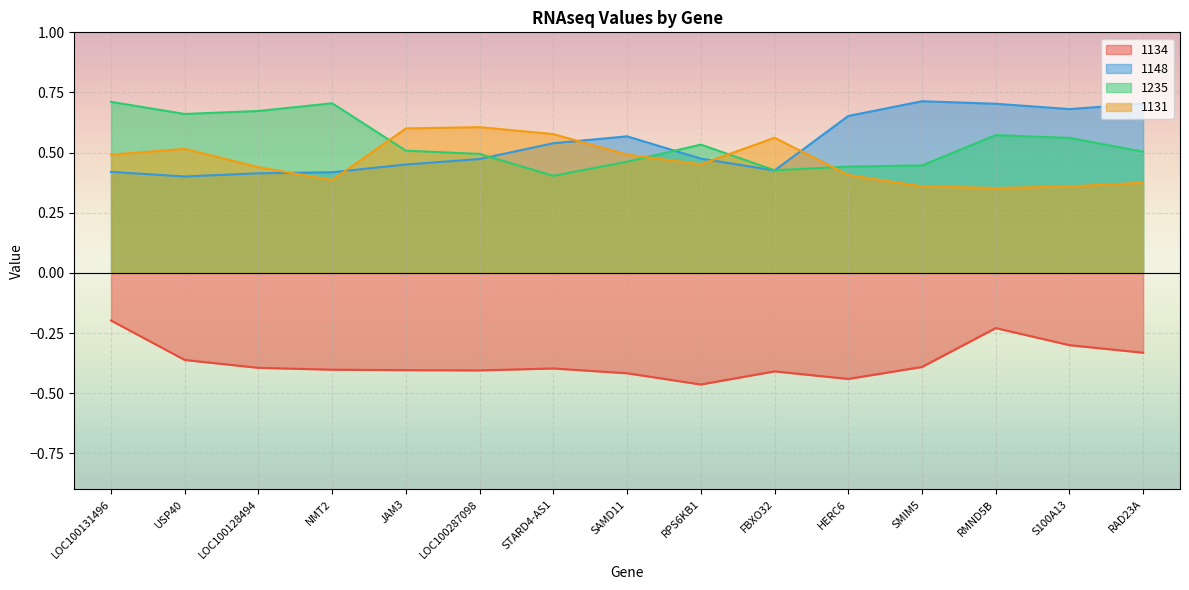

The value of 1235 at USP40 is 0.9. True or false?

False